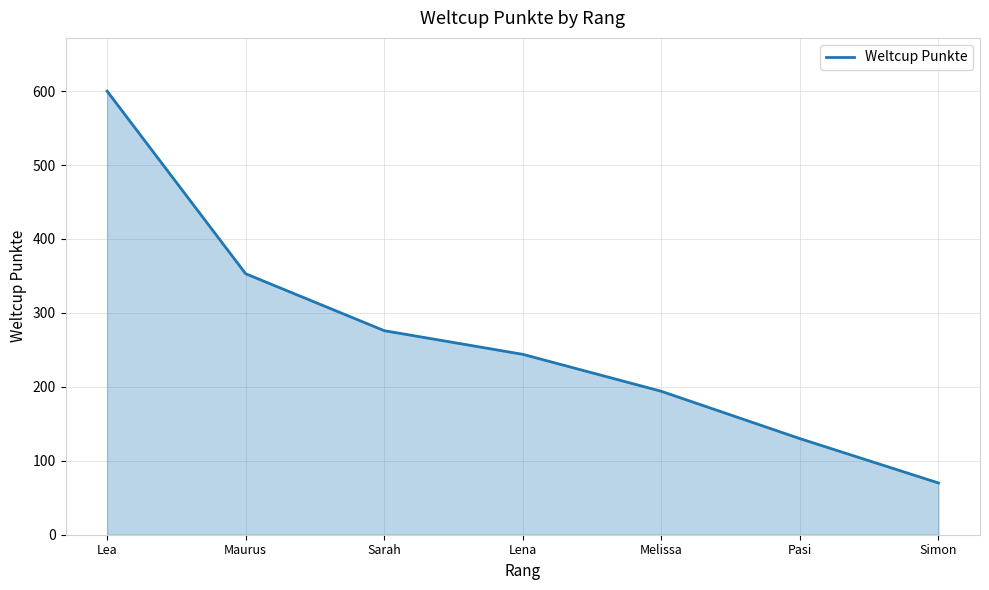

The value at Lea is 1072. True or false?

False